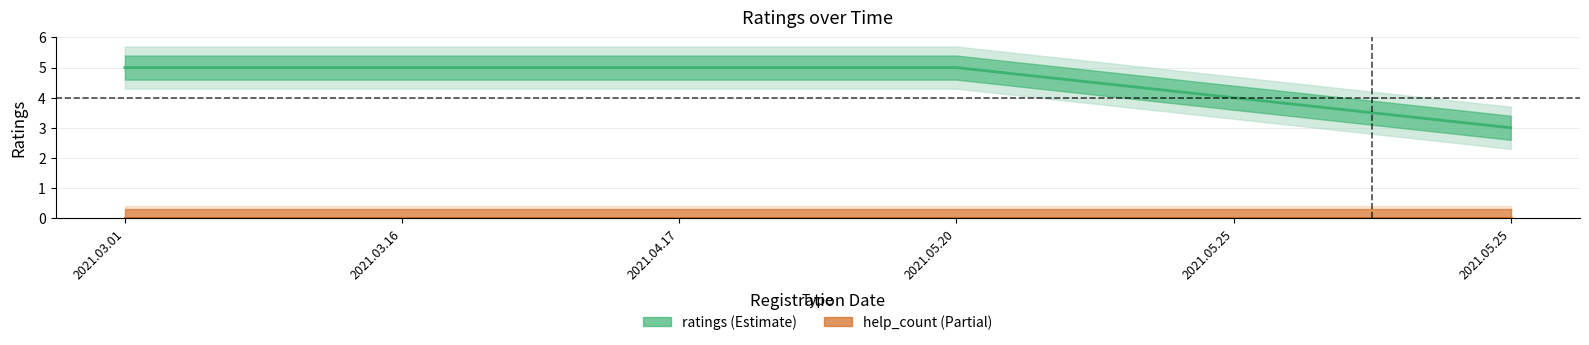

Which has a higher value, 2021.03.16 or 2021.05.25?

2021.03.16